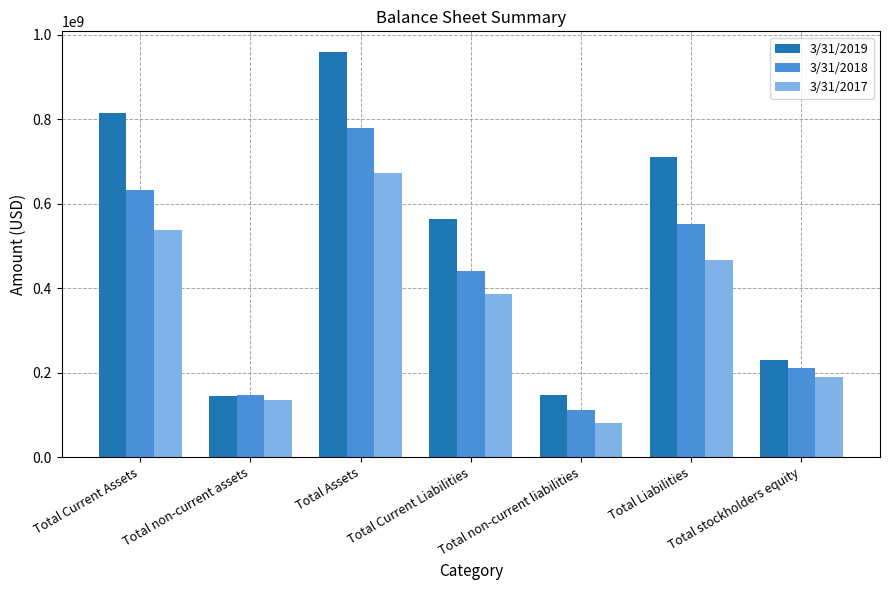

Rank the series by their maximum value, from lowest to highest.

3/31/2017, 3/31/2018, 3/31/2019